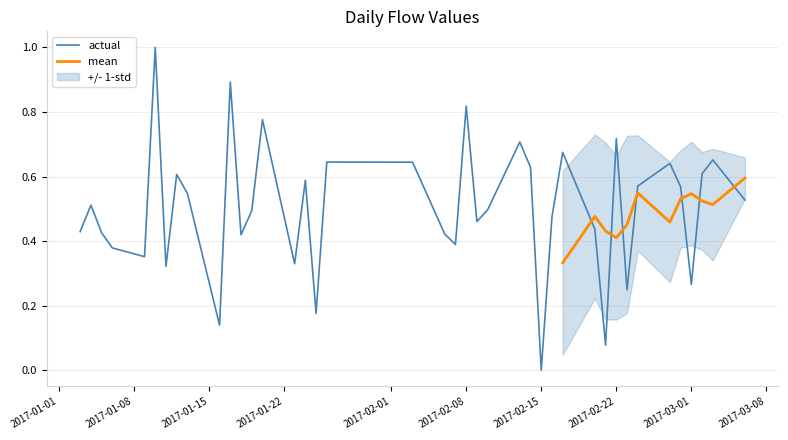

Is it true that actual equals 0.0 at 2017-02-15?

True